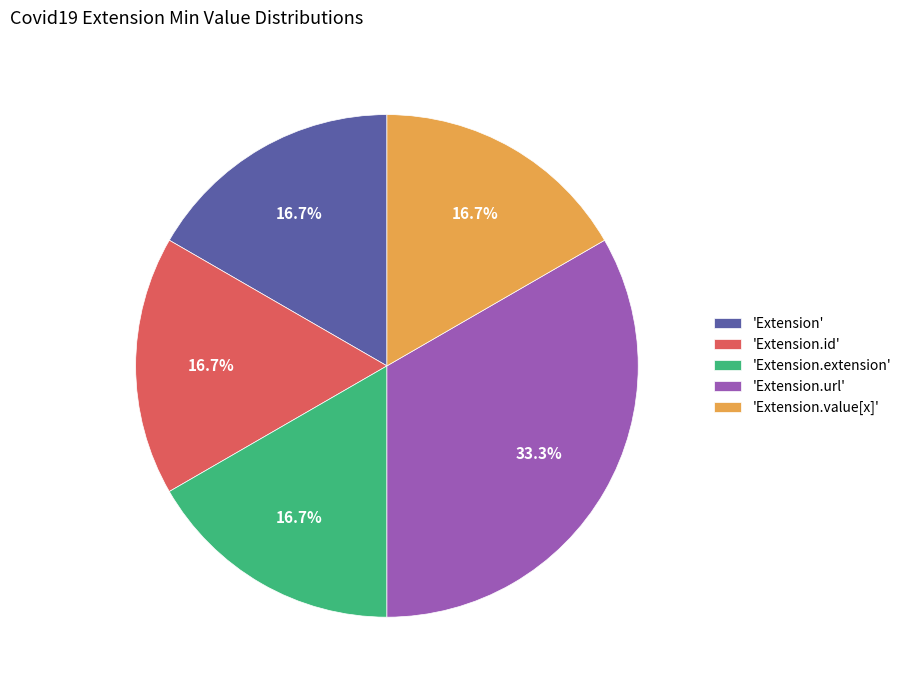

What portion of the pie excludes 'Extension.value[x]'?

83.3%